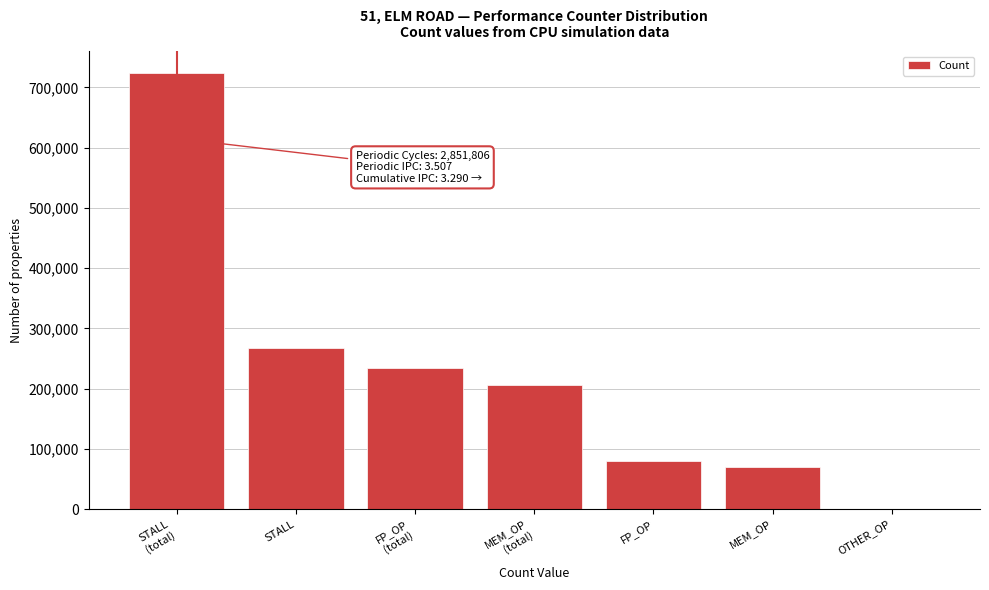

The value at FP_OP is 47284. True or false?

False